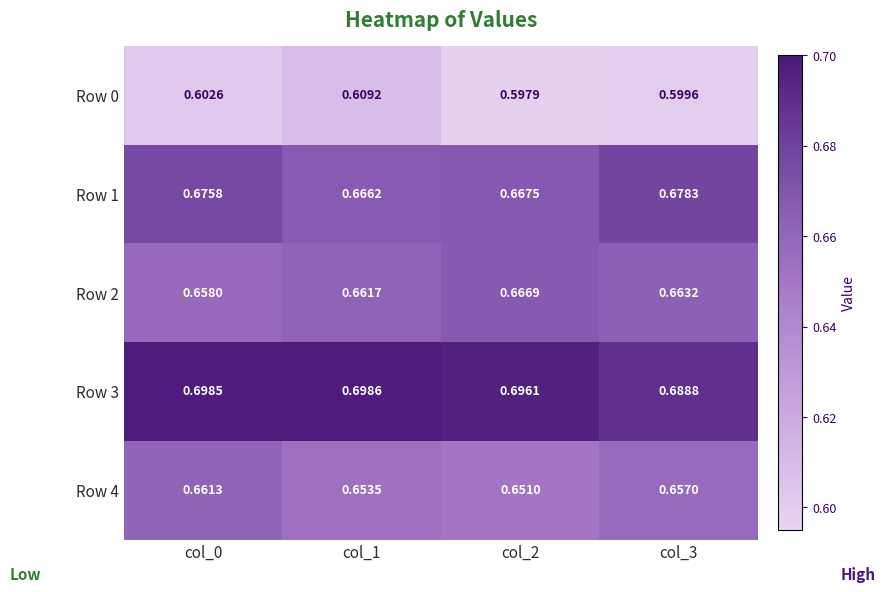

At which category is the sum across all series the highest?

col_0